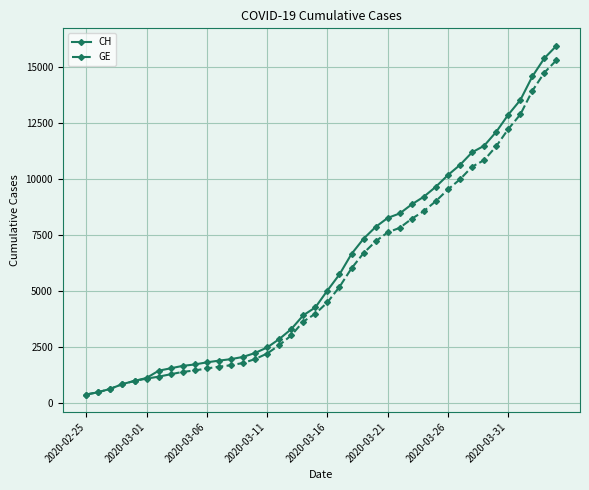

What is the value of the GE point at the 20th from the left?

3978